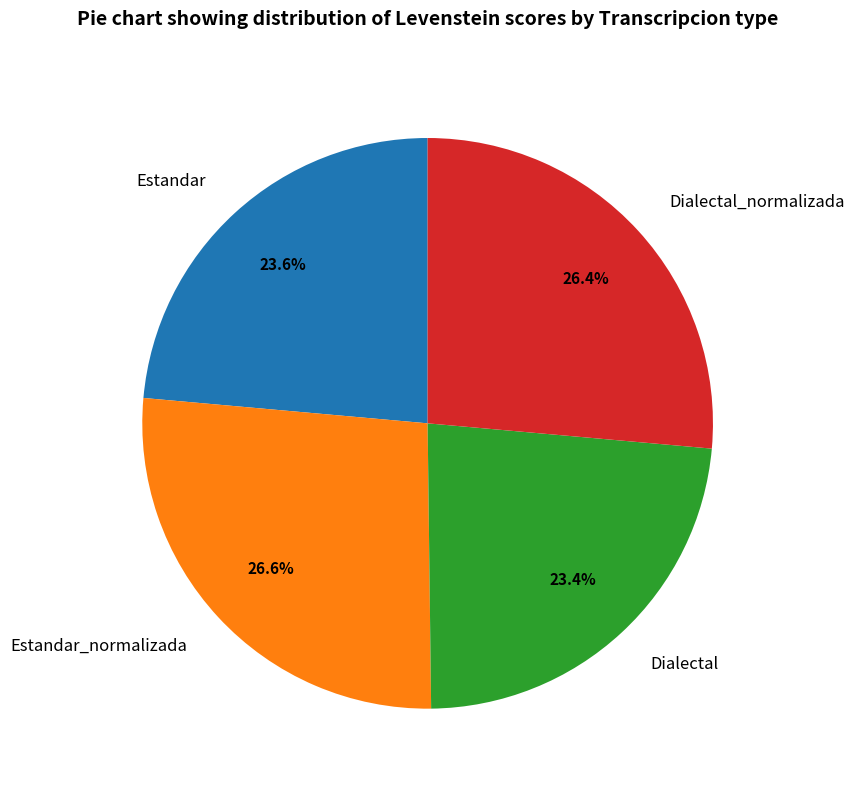

Is Estandar_normalizada the majority of the pie?

No